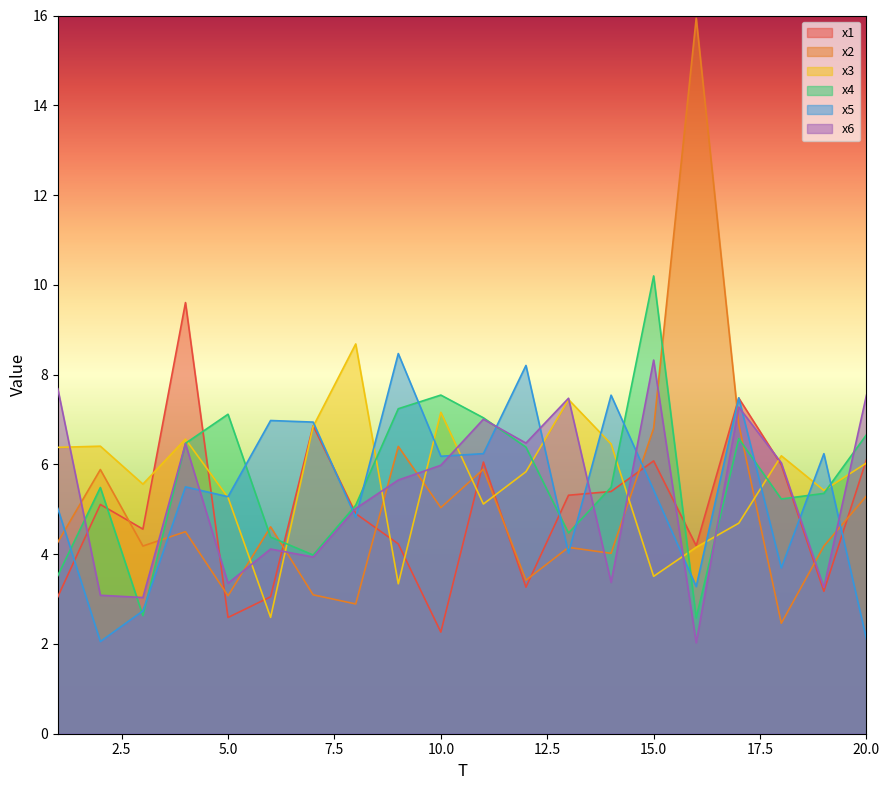

Which series ends up on top after the final intersection of x4 and x1?

x4